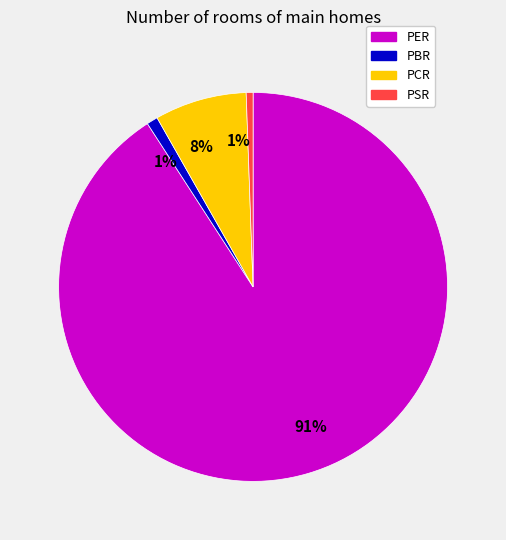

The PER slice represents 97% of the pie. True or false?

False